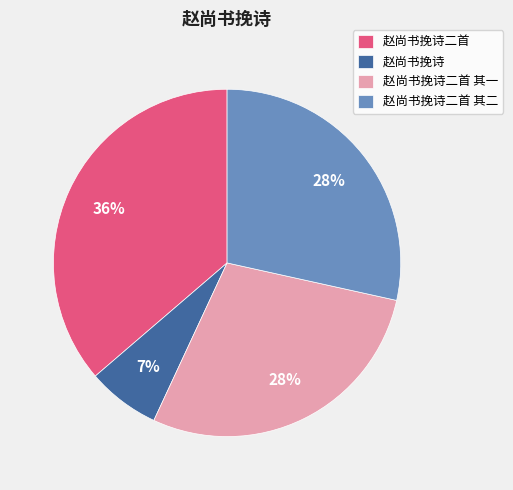

To the nearest percent, what portion does 赵尚书挽诗二首 其一 represent?

28%